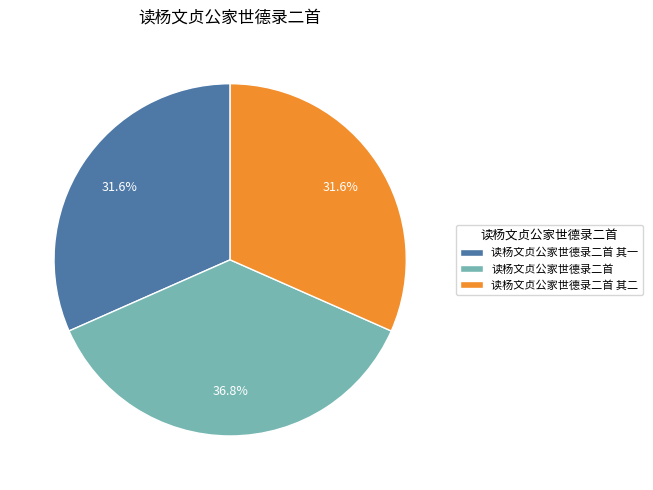

What is the largest slice in the pie chart?

读杨文贞公家世德录二首